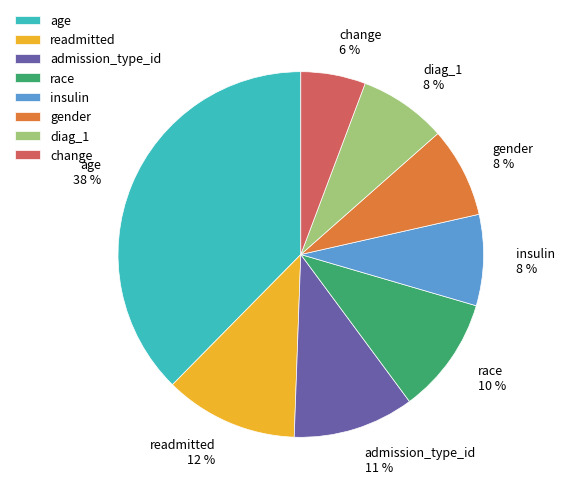

Does gender represent more than half of the total?

No